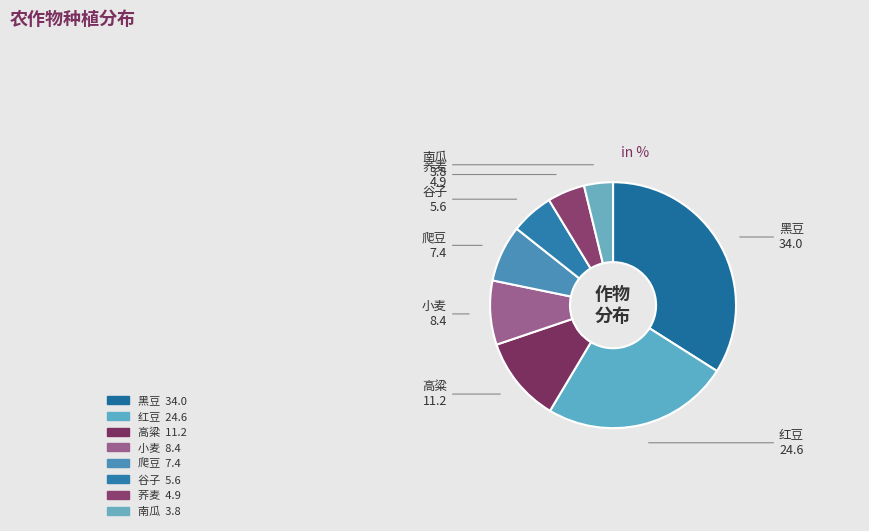

The 红豆 slice represents 37% of the pie. True or false?

False